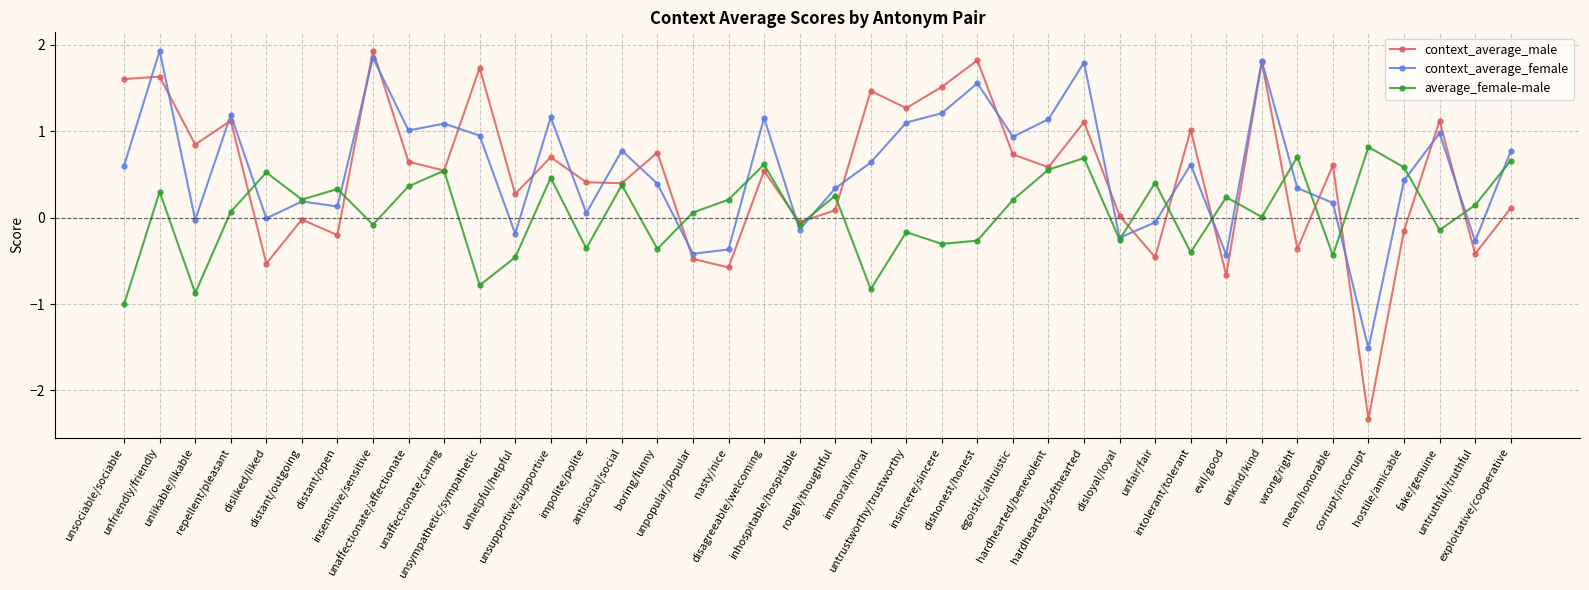

Which series has the widest spread of values?

context_average_male